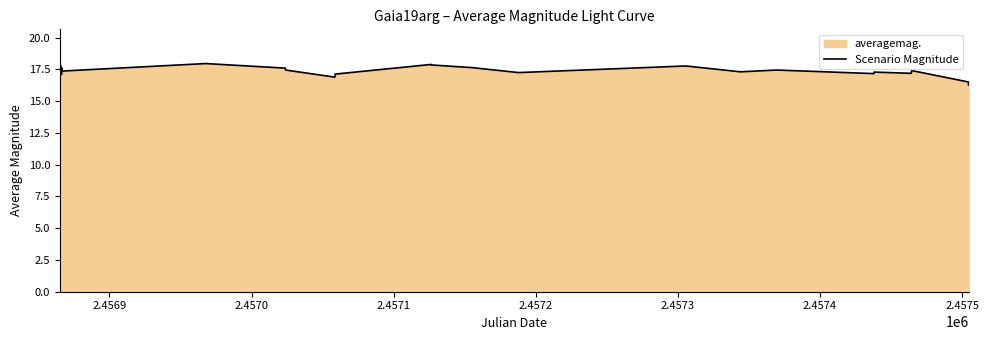

What is the minimum value shown in the chart?

16.3